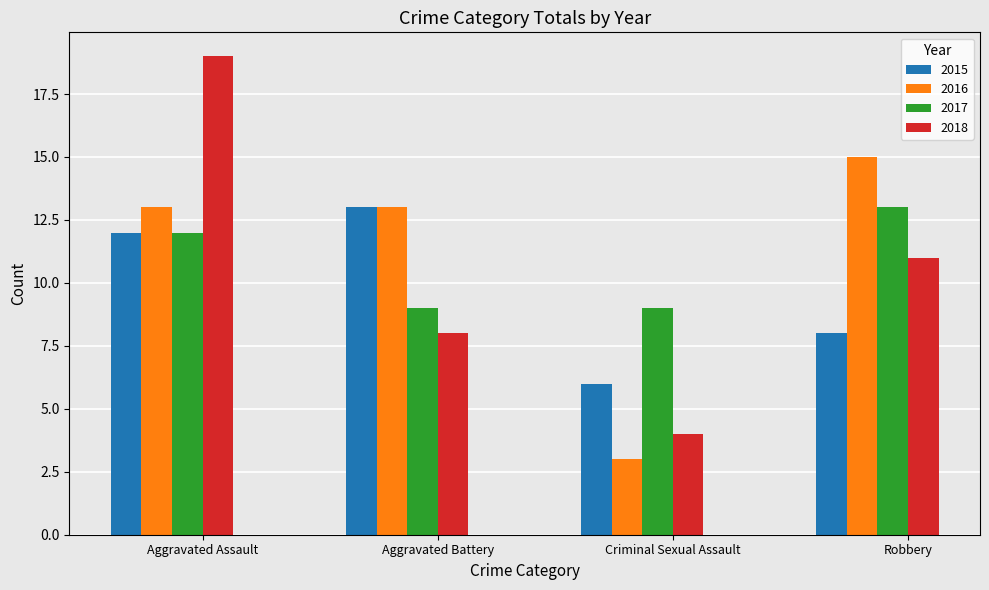

What position from the right is Criminal Sexual Assault?

2